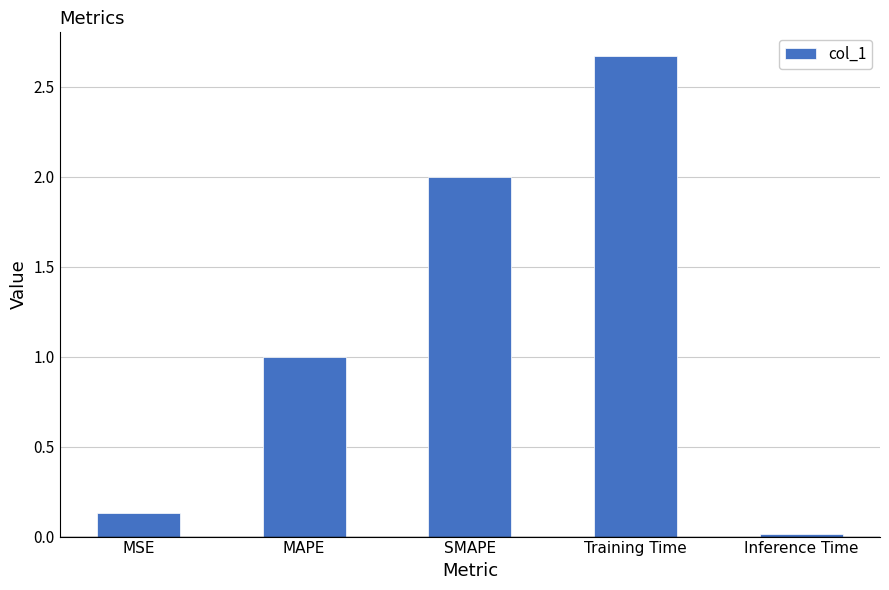

Count the number of data series in this chart.

1